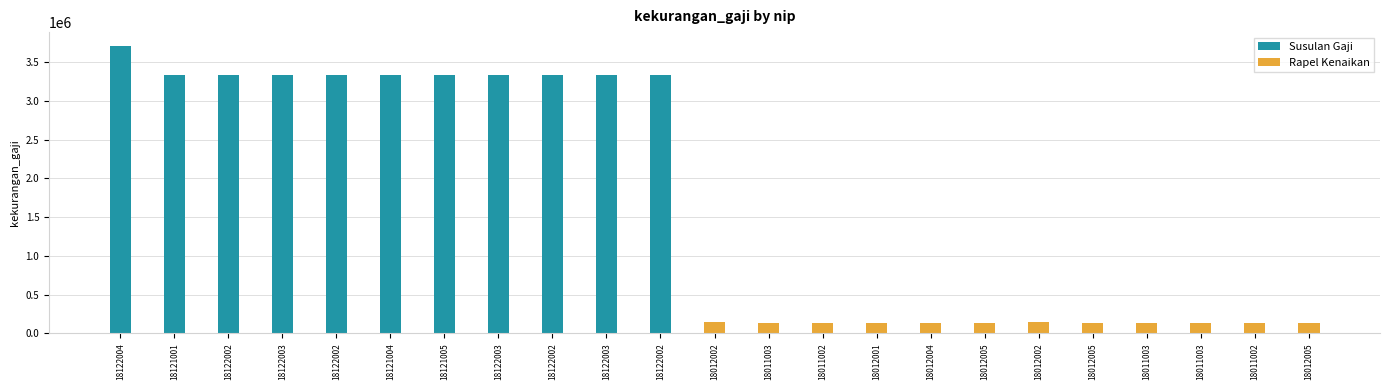

What is the maximum value for Susulan Gaji?

3704600